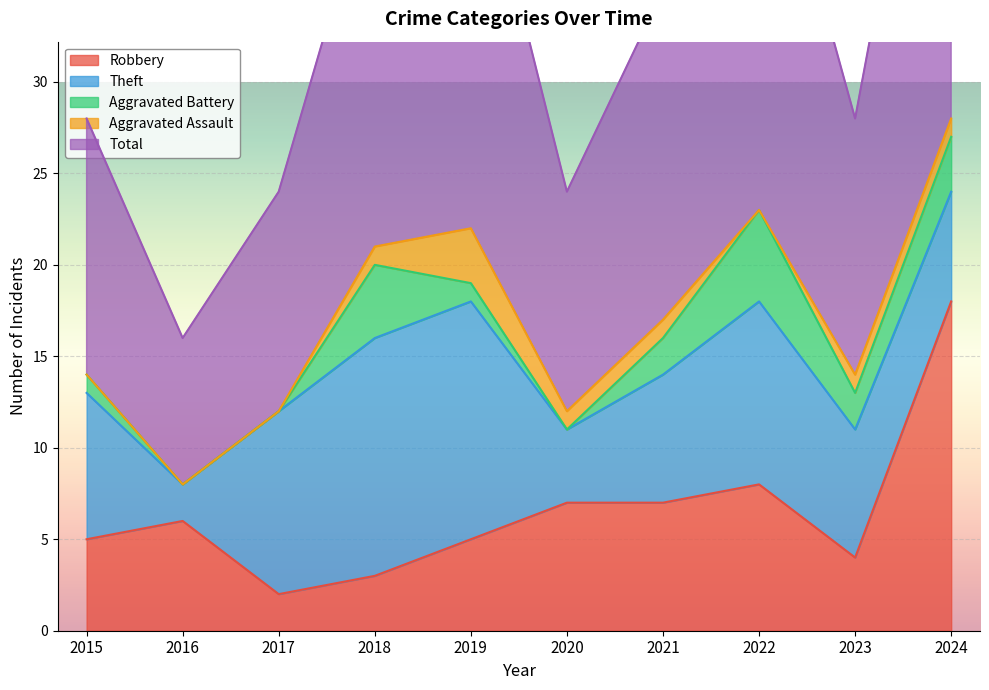

How many series are shown in this chart?

5